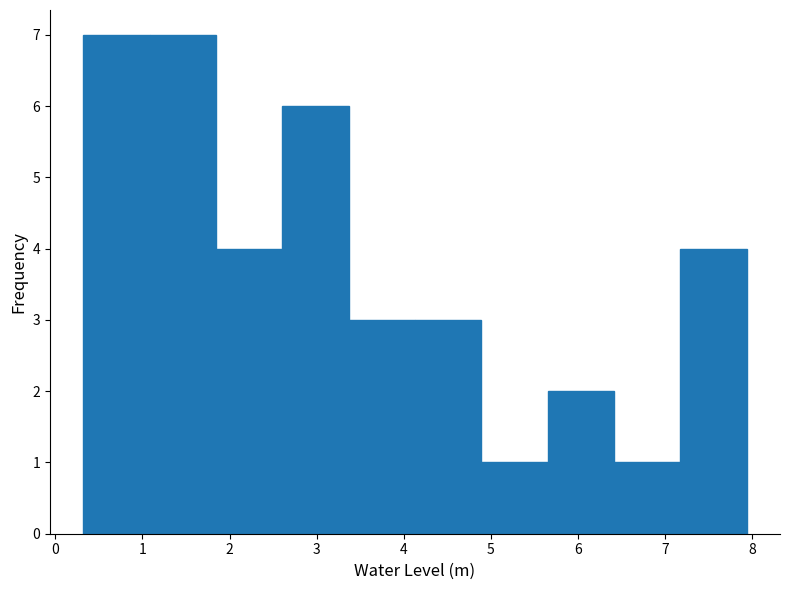

Reading left to right, list every bar in this chart as the range it spans on the x-axis followed by its height. Neither the bar edges nor the heights are printed on the chart, so give them approximately, as read against the axes.

0.3 to 1.1: 7
1.1 to 1.8: 7
1.8 to 2.6: 4
2.6 to 3.4: 6
3.4 to 4.1: 3
4.1 to 4.9: 3
4.9 to 5.7: 1
5.7 to 6.4: 2
6.4 to 7.2: 1
7.2 to 7.9: 4